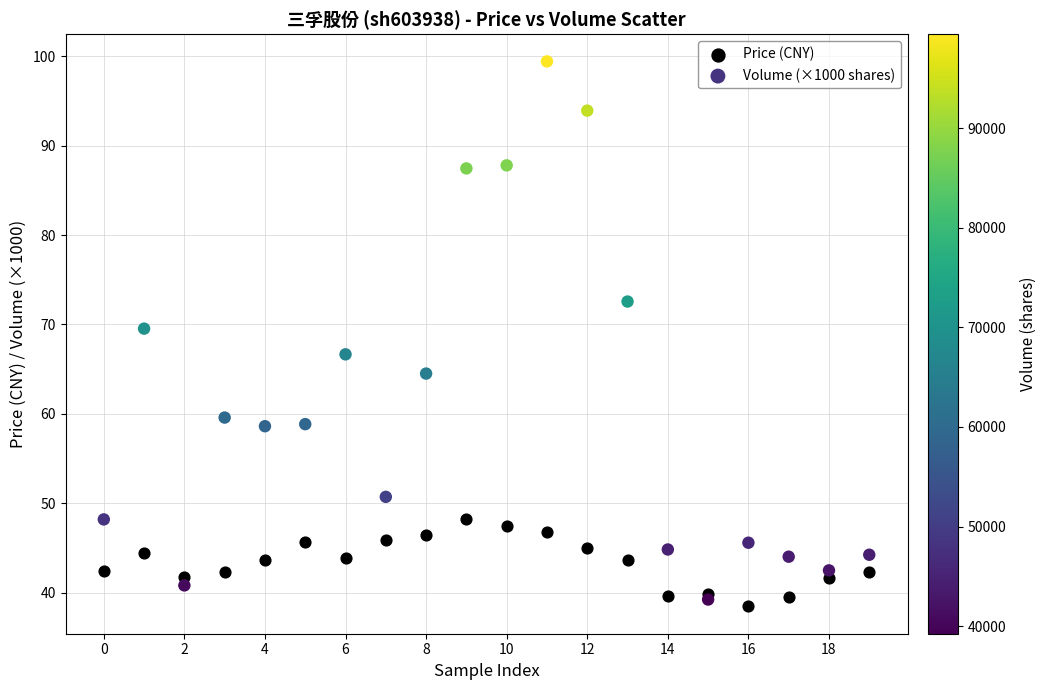

What are all the series names shown in the legend?

Price (CNY), Volume (×1000 shares)